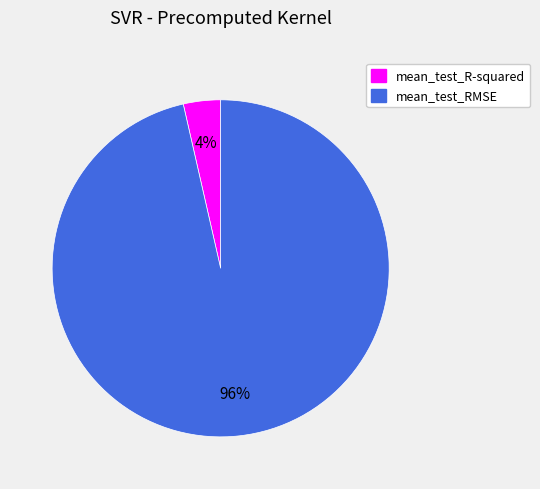

To the nearest percent, what is the average slice percentage?

50%